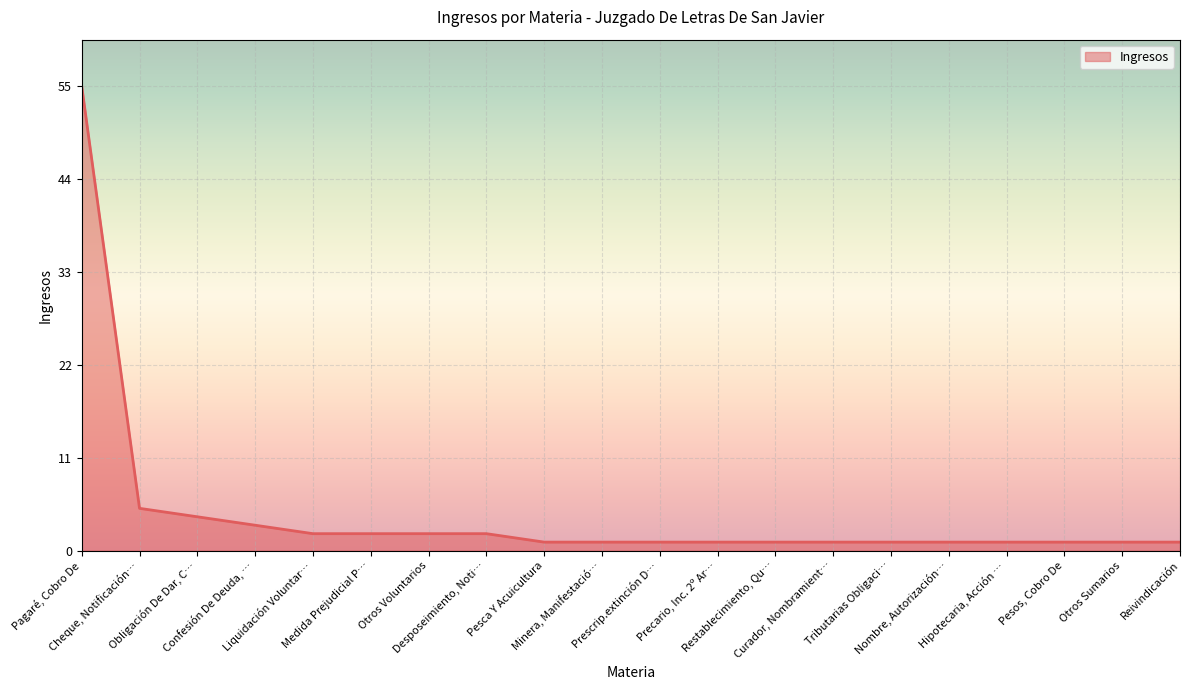

What is the maximum value shown in the chart?

55